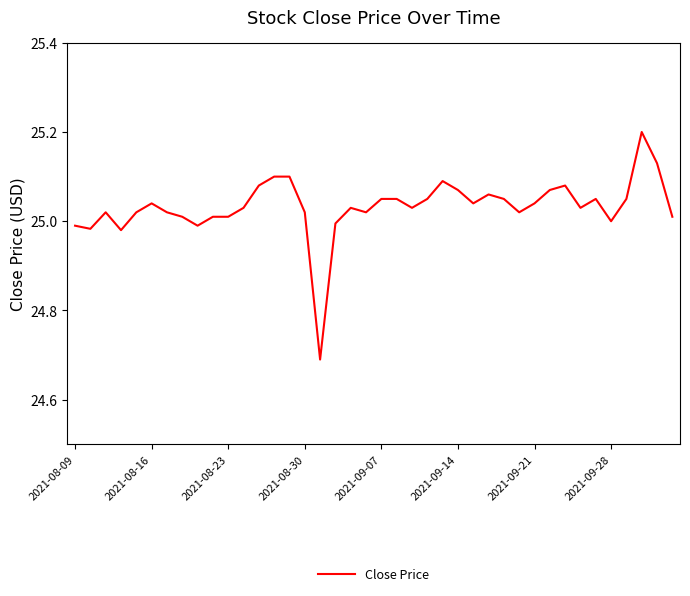

Does the chart have visible grid lines?

No